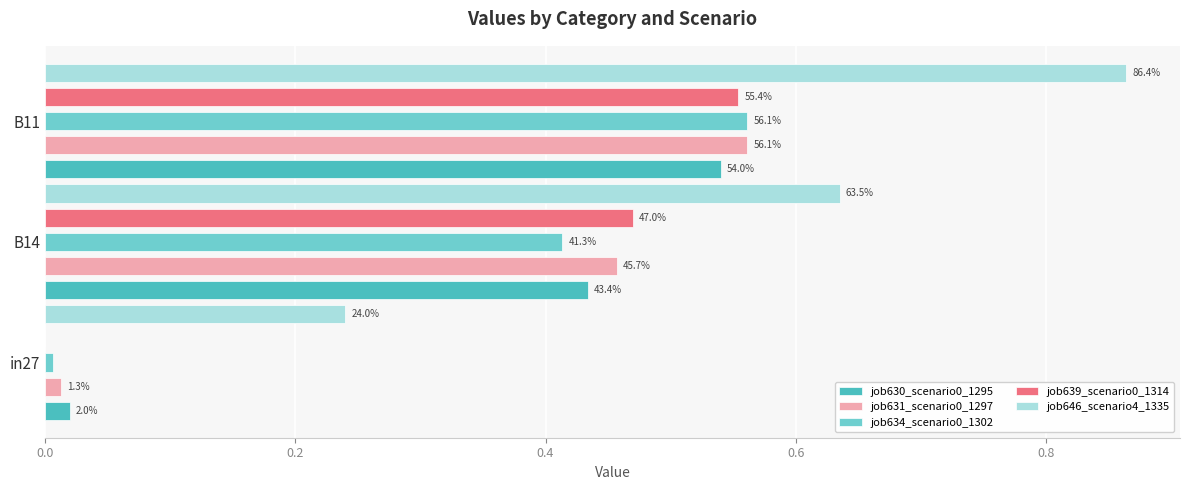

What is the value of the job646_scenario4_1335 bar at the 3rd from the left?

0.9